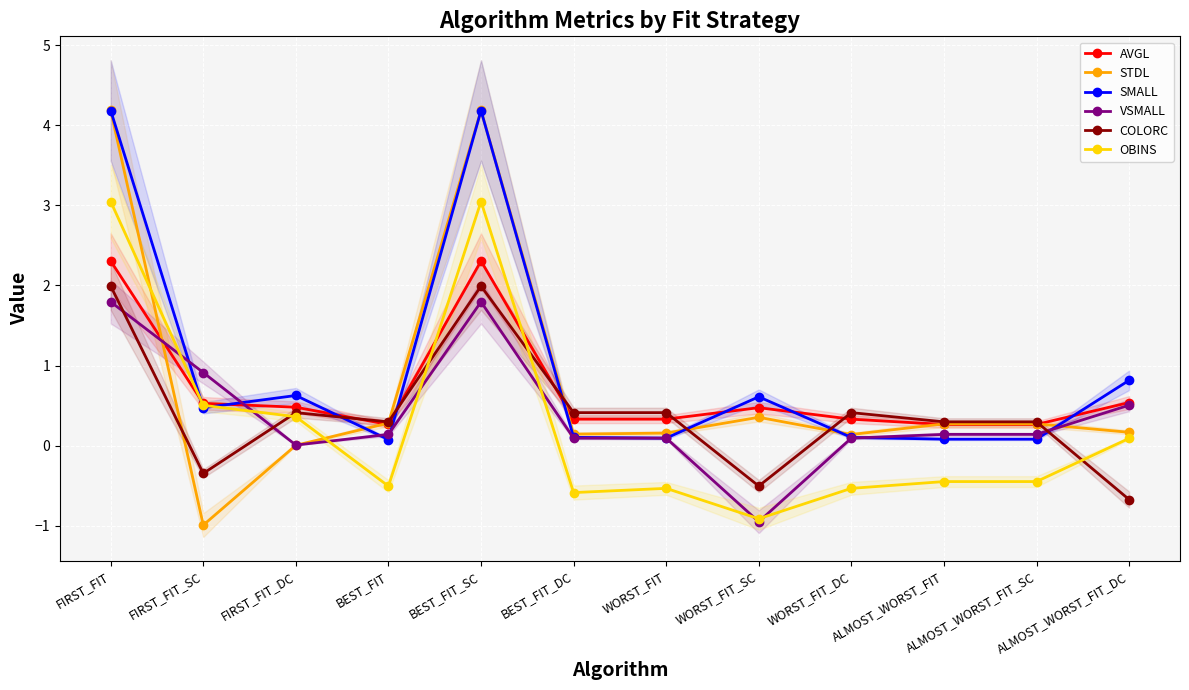

Which series ends up on top after the final intersection of STDL and SMALL?

SMALL